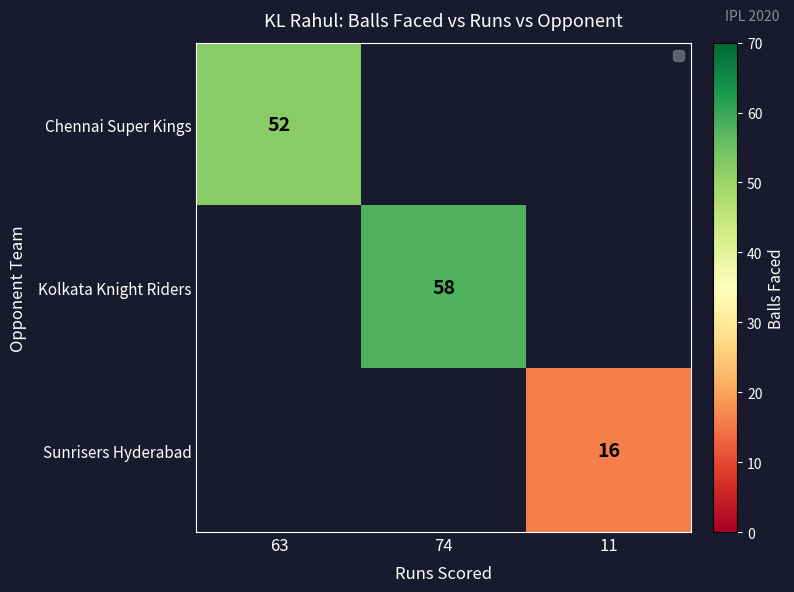

The value of Kolkata Knight Riders at 74 is 78. True or false?

False